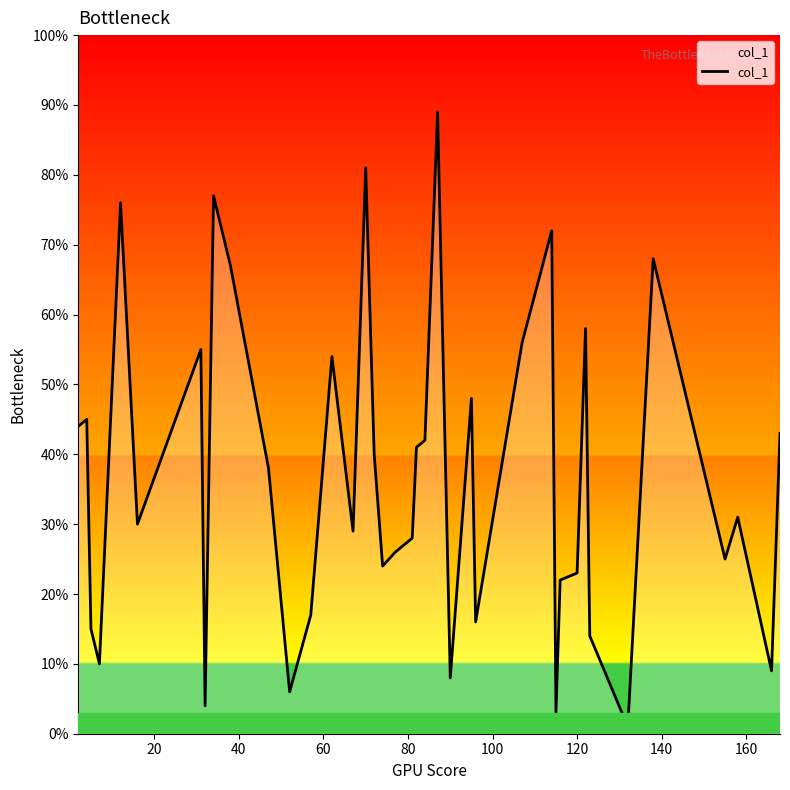

What is the greatest value displayed?

89